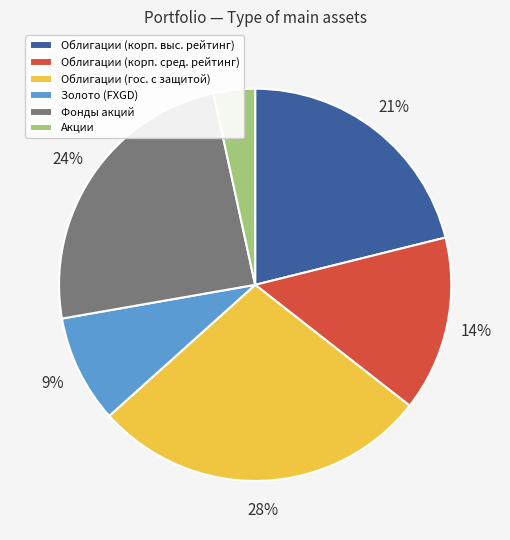

Is there a majority slice in this chart?

No